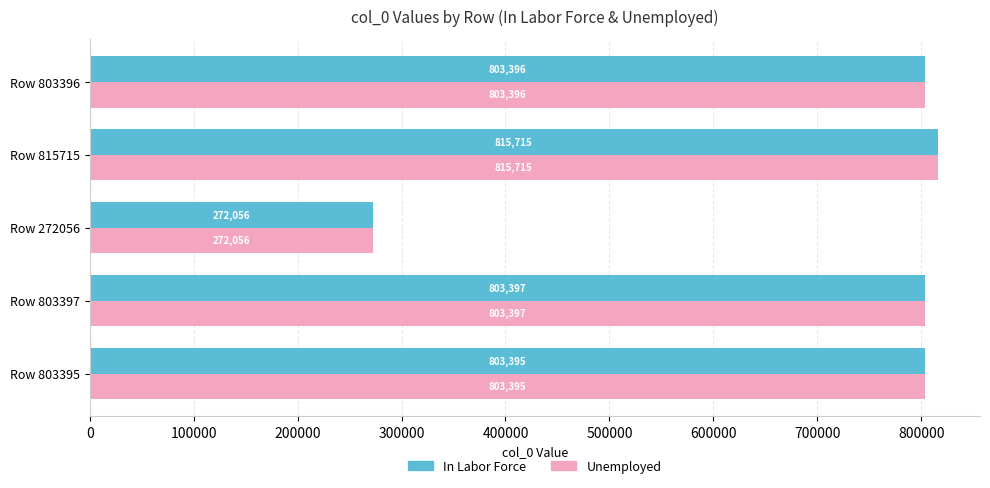

What is the difference between the maximum and second lowest values in the In Labor Force series?

12320